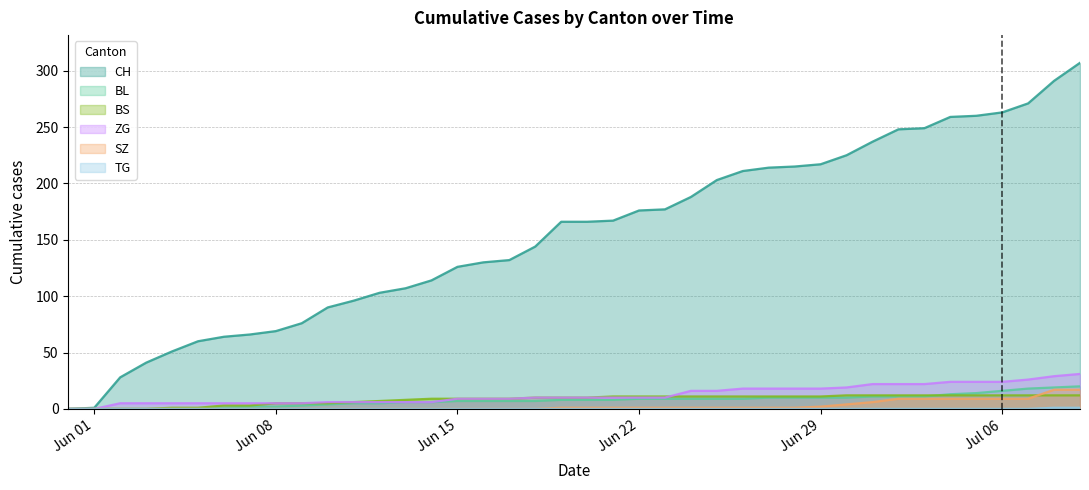

True or false: CH and BL intersect in this chart.

False